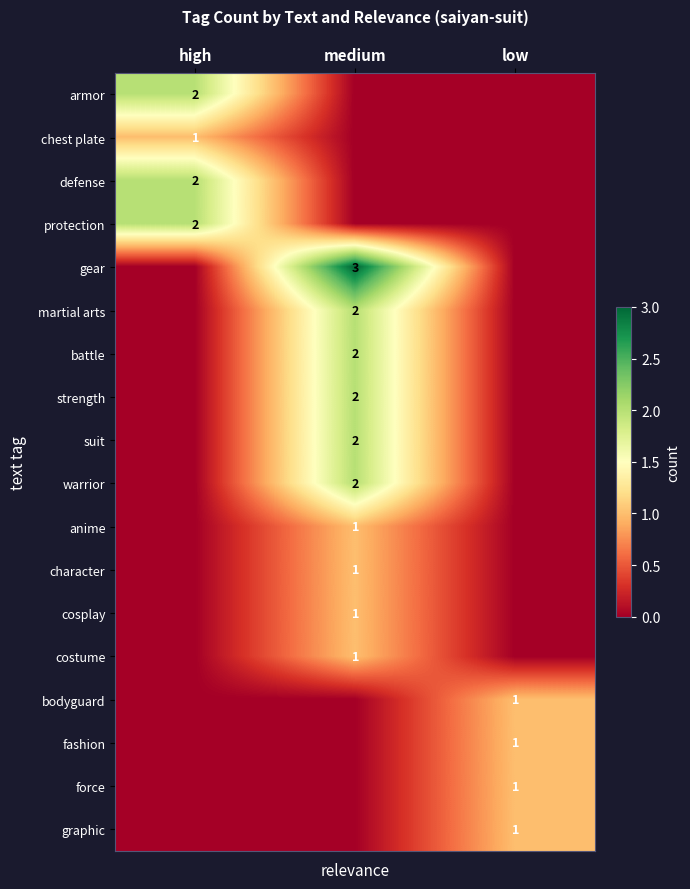

True or false: gear has a value of 2 at medium.

False